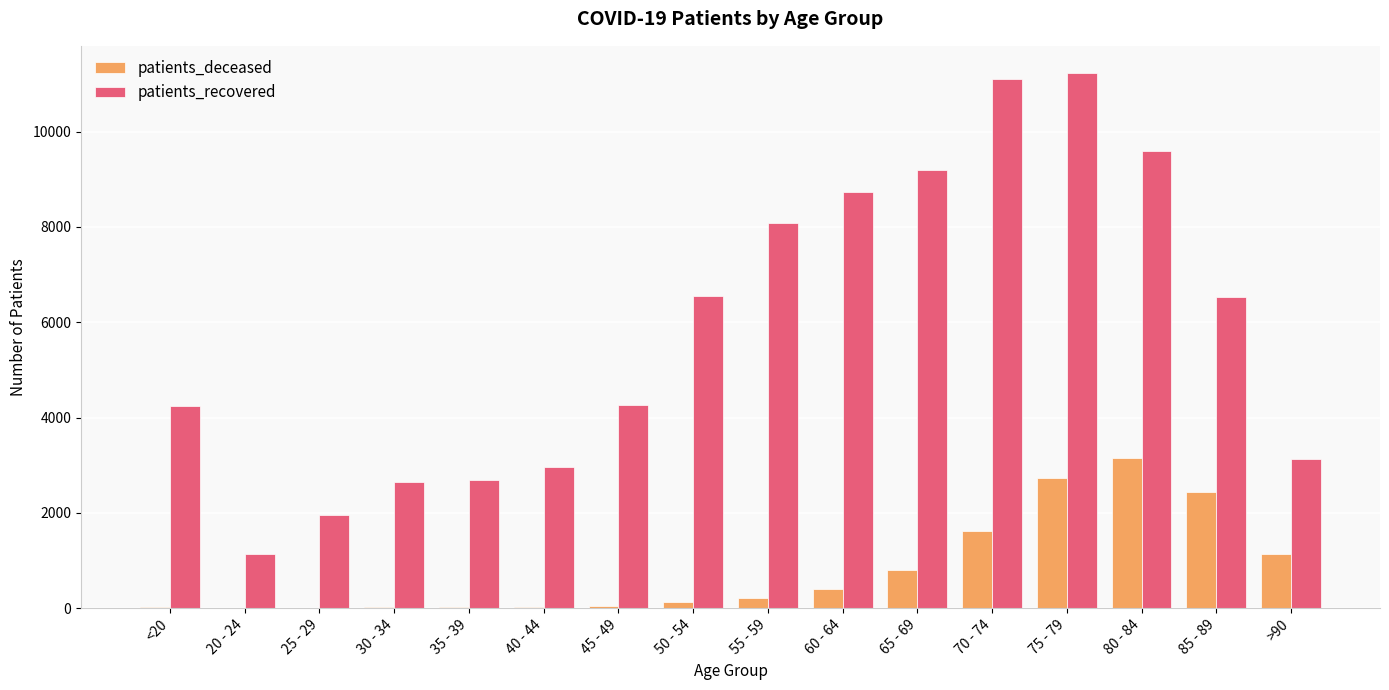

What is the greatest value displayed?

11239